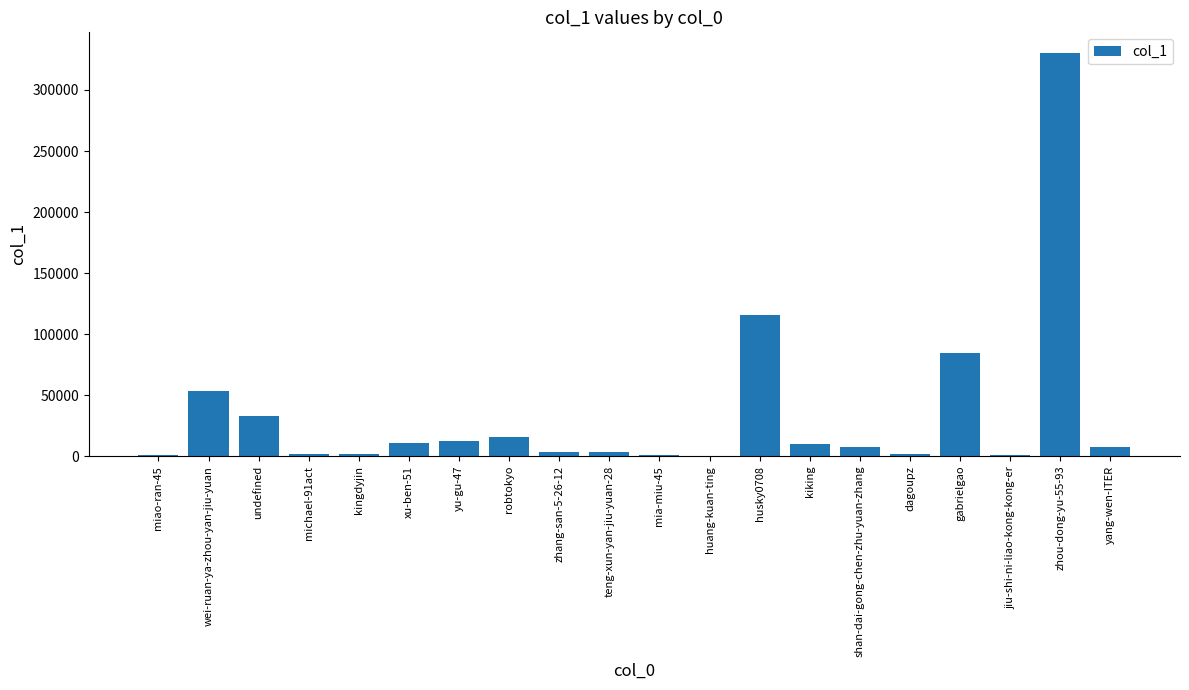

What is the change in value from yu-gu-47 to robtokyo?

+3768